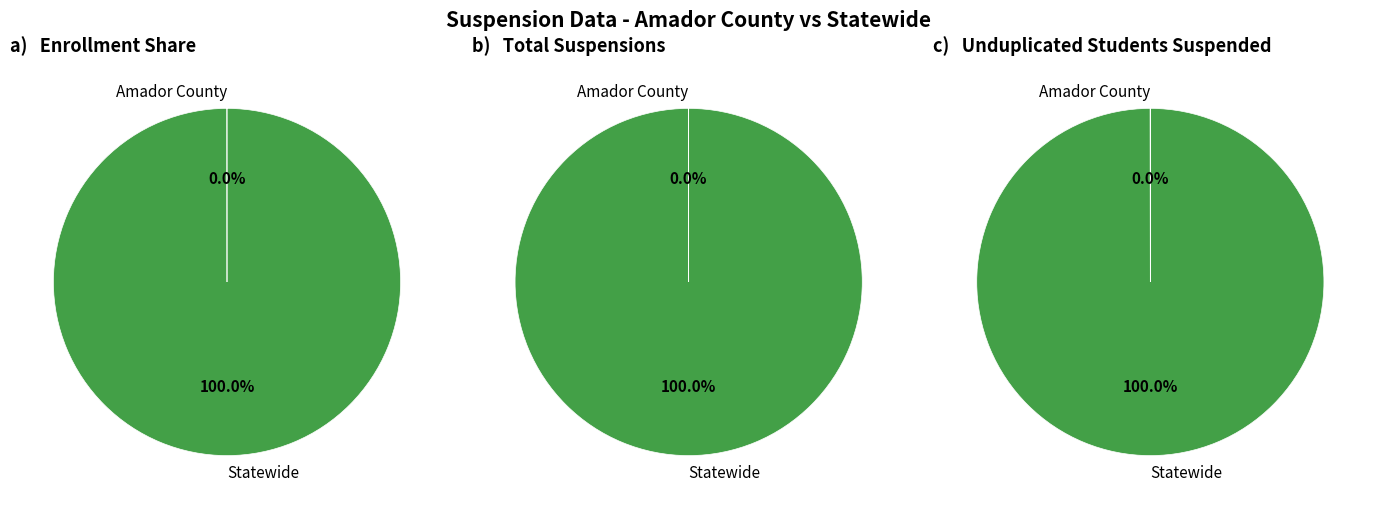

True or false: Amador County accounts for 1% of the total.

False